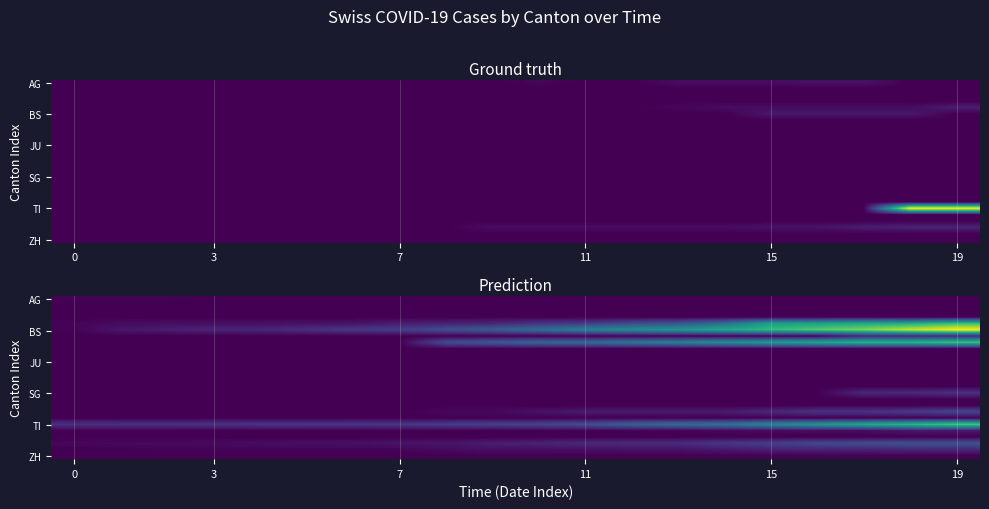

At how many categories does at least one series exceed 257?

6